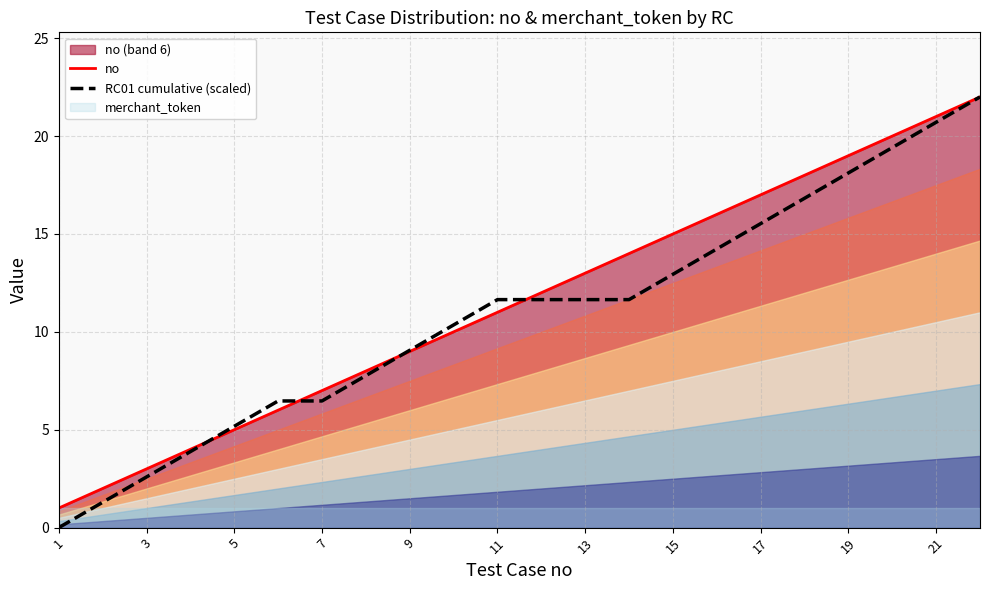

What is the value of the no point at the 1st from the left?

1.0